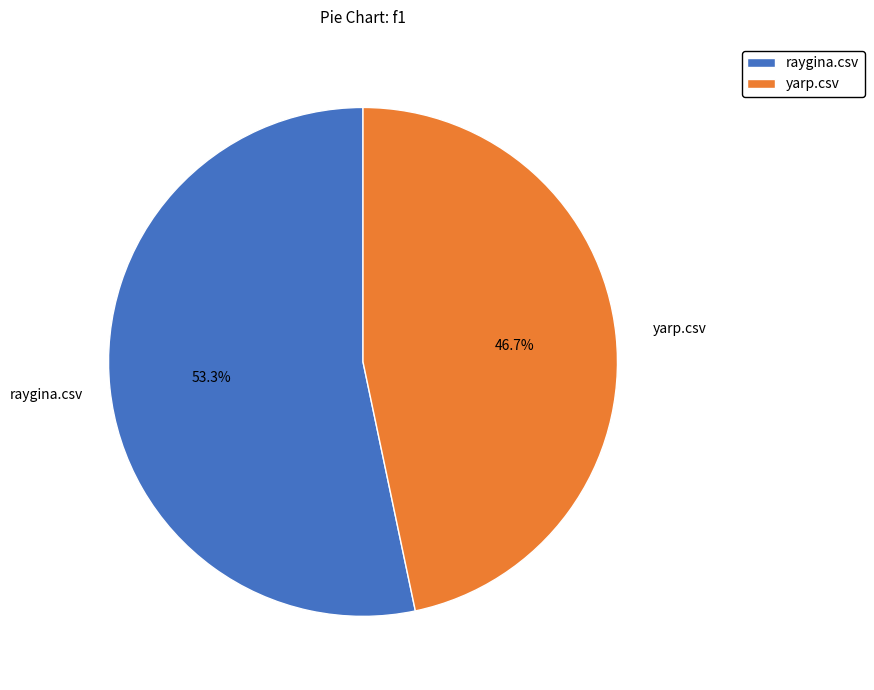

True or false: raygina.csv accounts for 63% of the total.

False